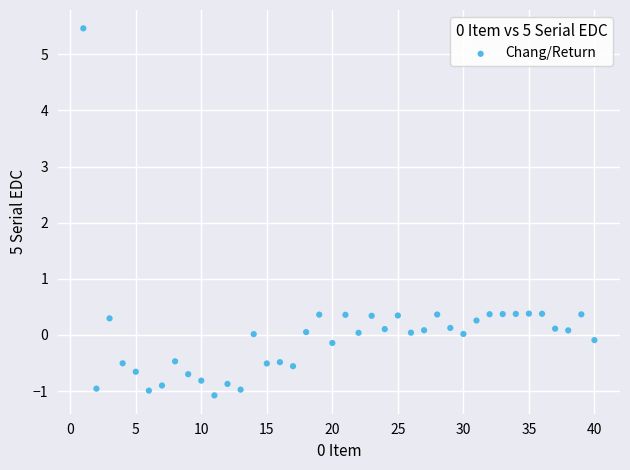

What is the range of X values (max minus min)?

39.0